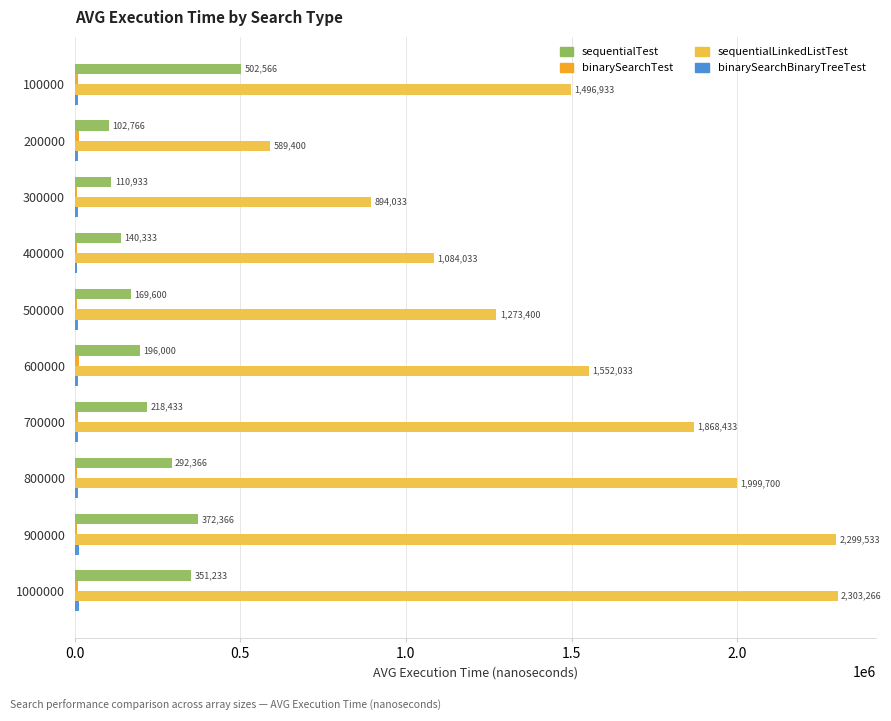

What is the greatest value displayed?

2303266